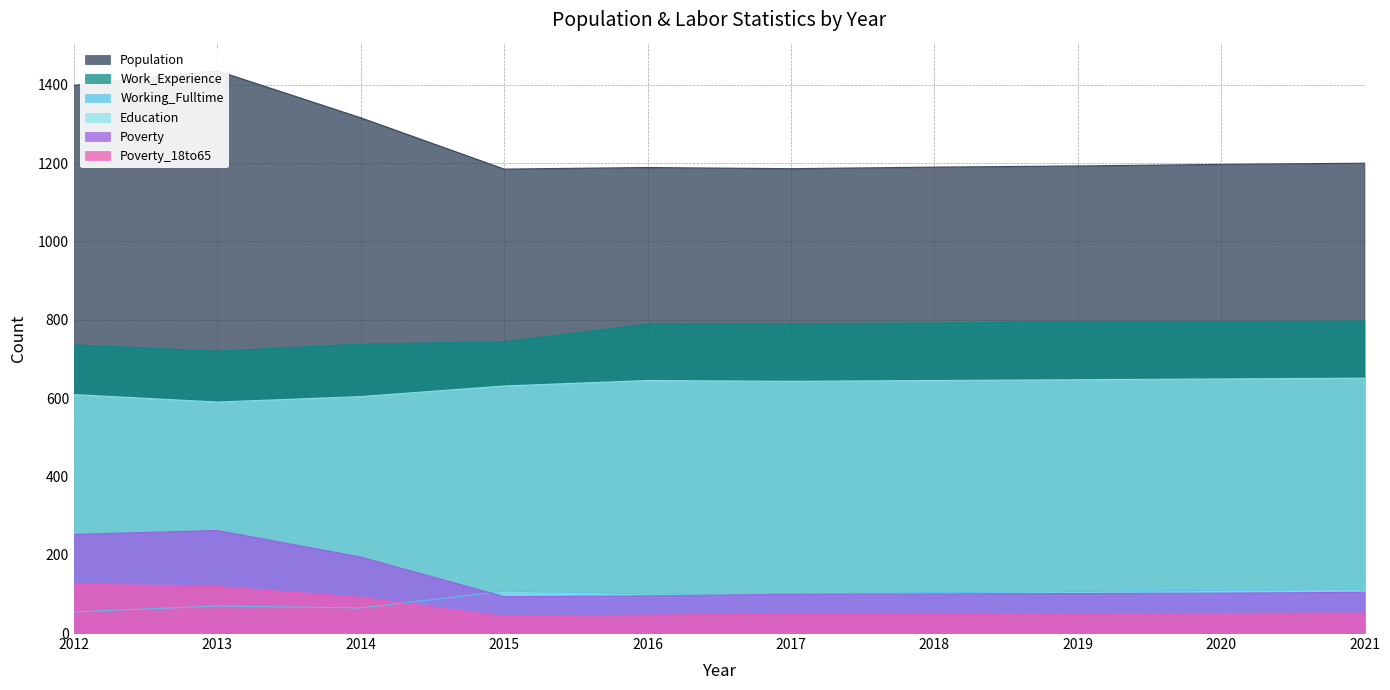

The value of Poverty at 2013 is 138. True or false?

False